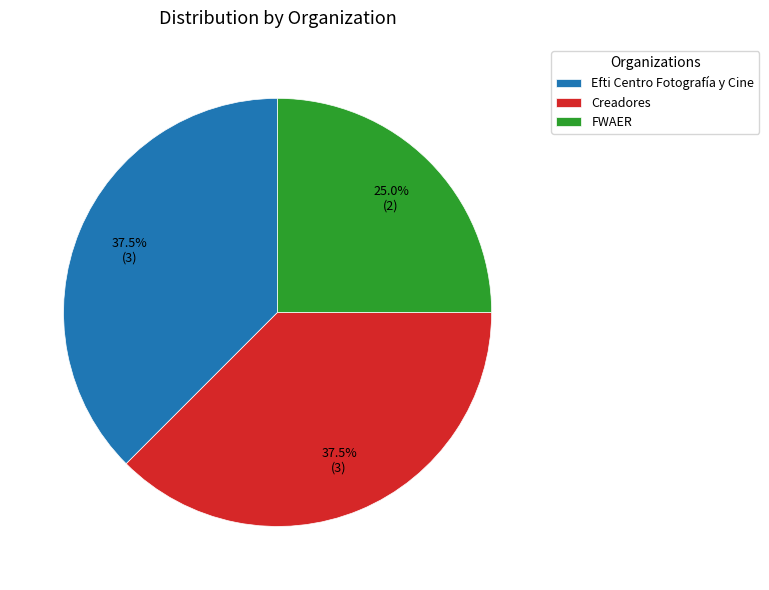

What percentage is the FWAER slice, to the nearest percent?

25%